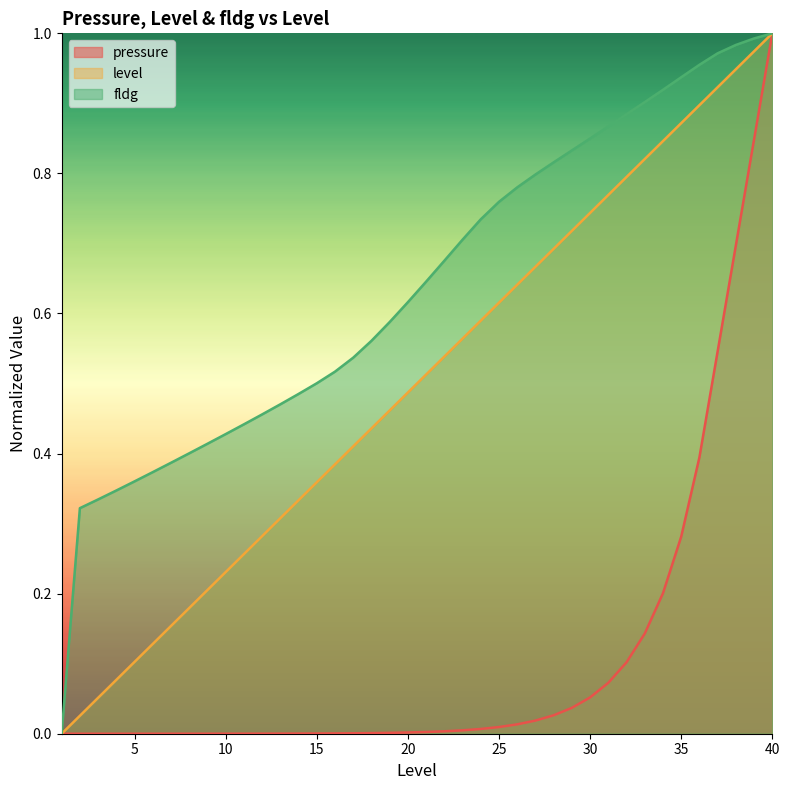

How many lines are shown in the chart?

3